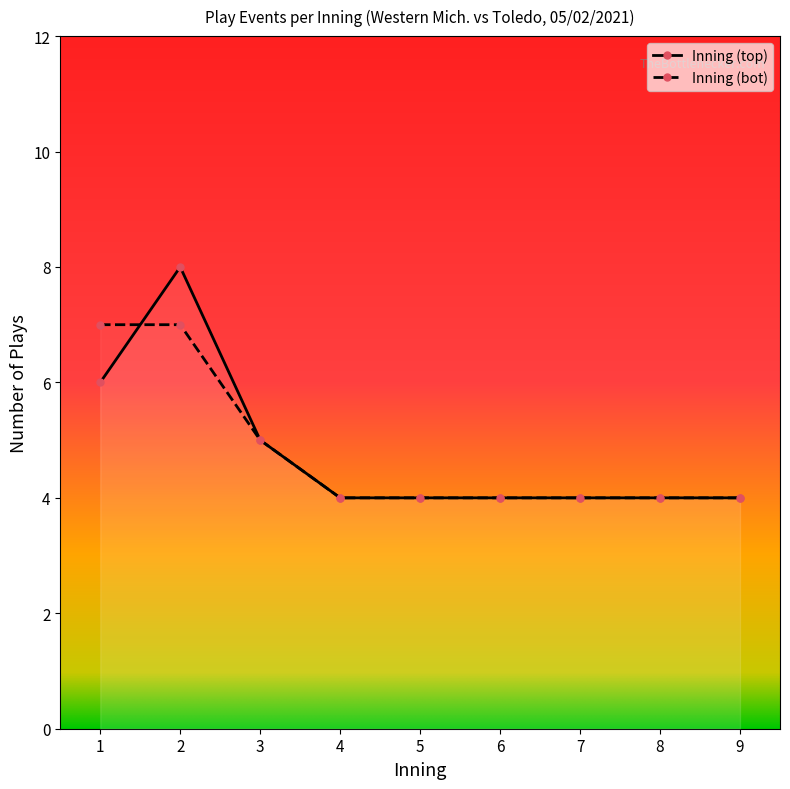

Rank the series at 7 from lowest to highest value.

Inning (top), Inning (bot)